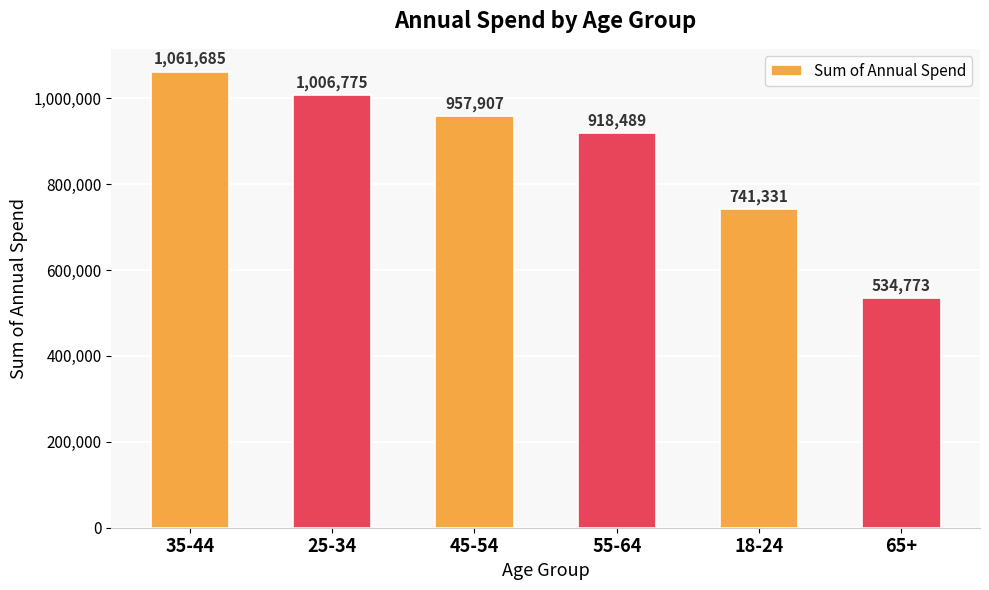

What is the sum of the values at 25-34 and 45-54?

1964682